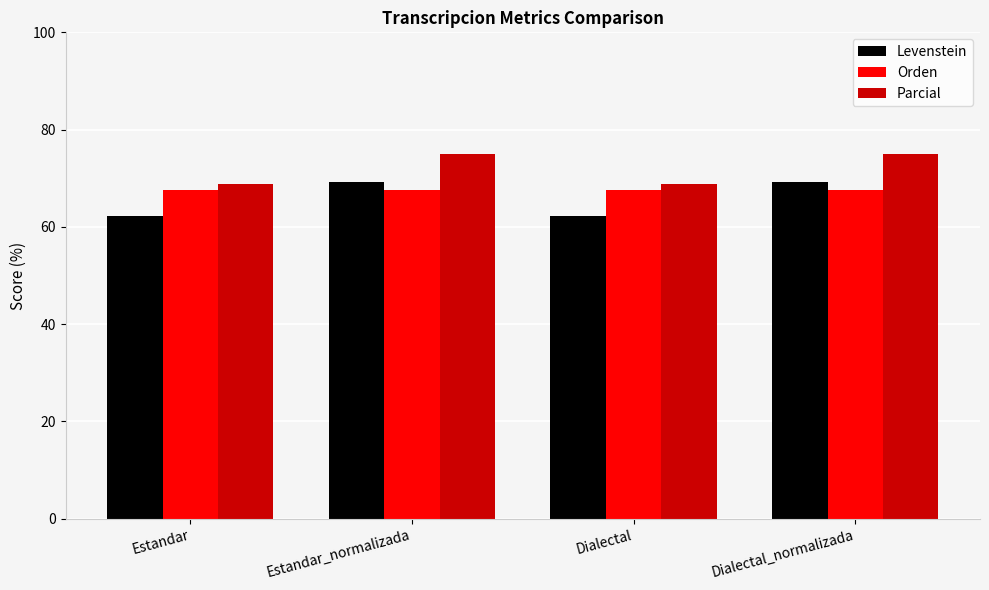

What position from the left is Dialectal?

3